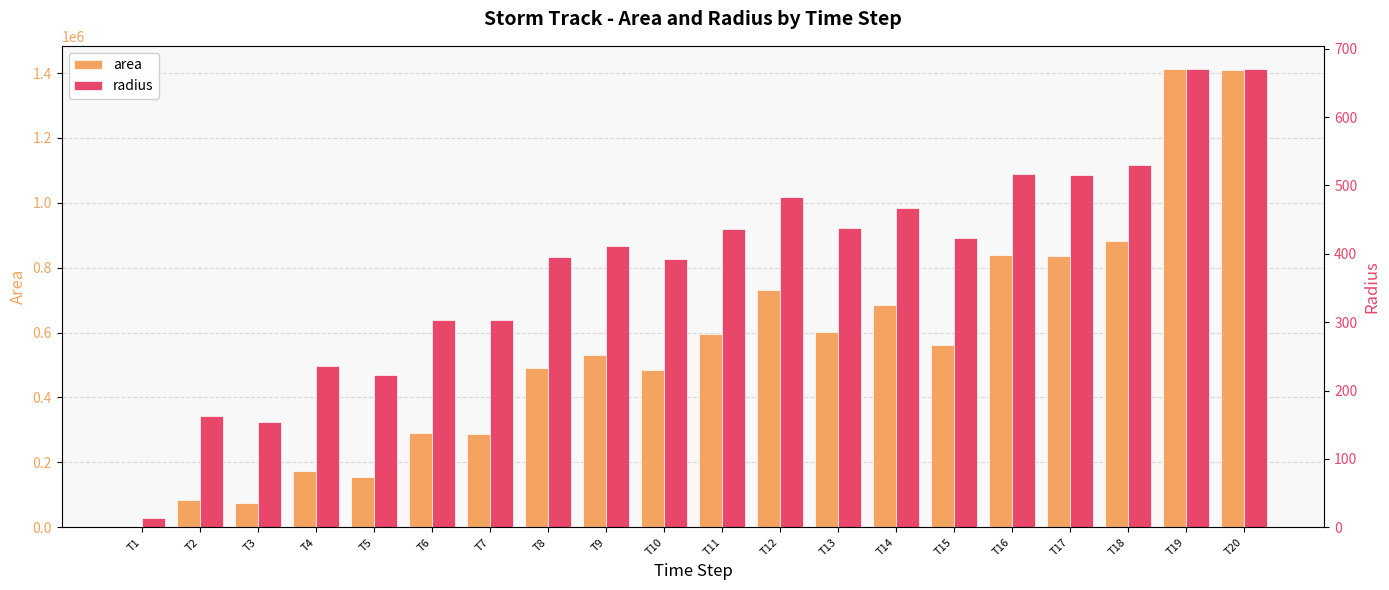

Rank the series by their maximum value, from highest to lowest.

area, radius